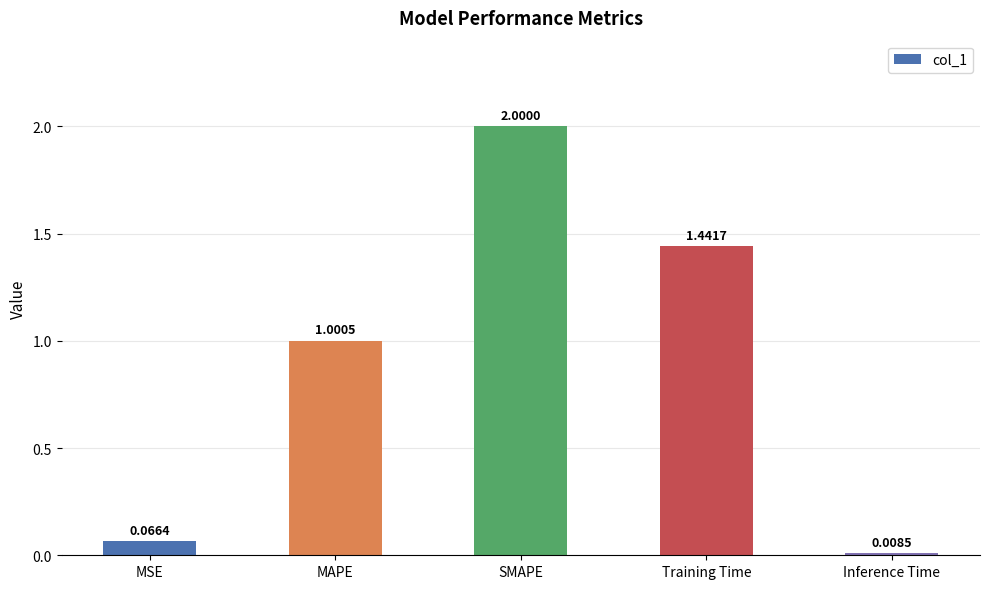

What is the label of the 5th bar from the right?

MSE